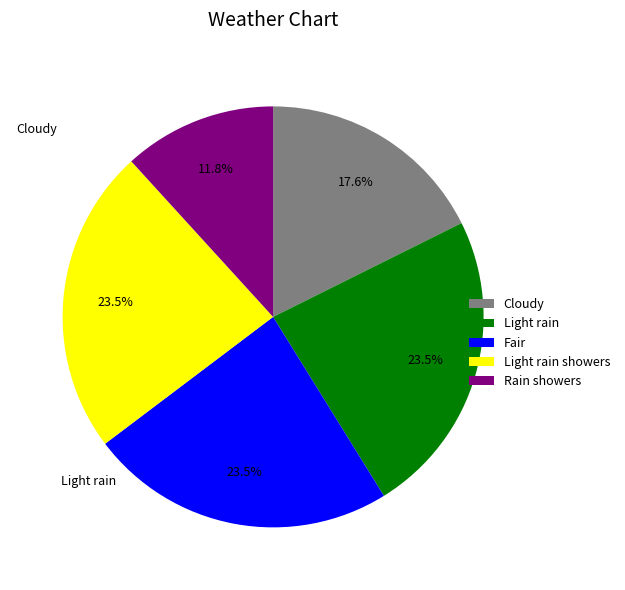

Is there a majority slice in this chart?

No